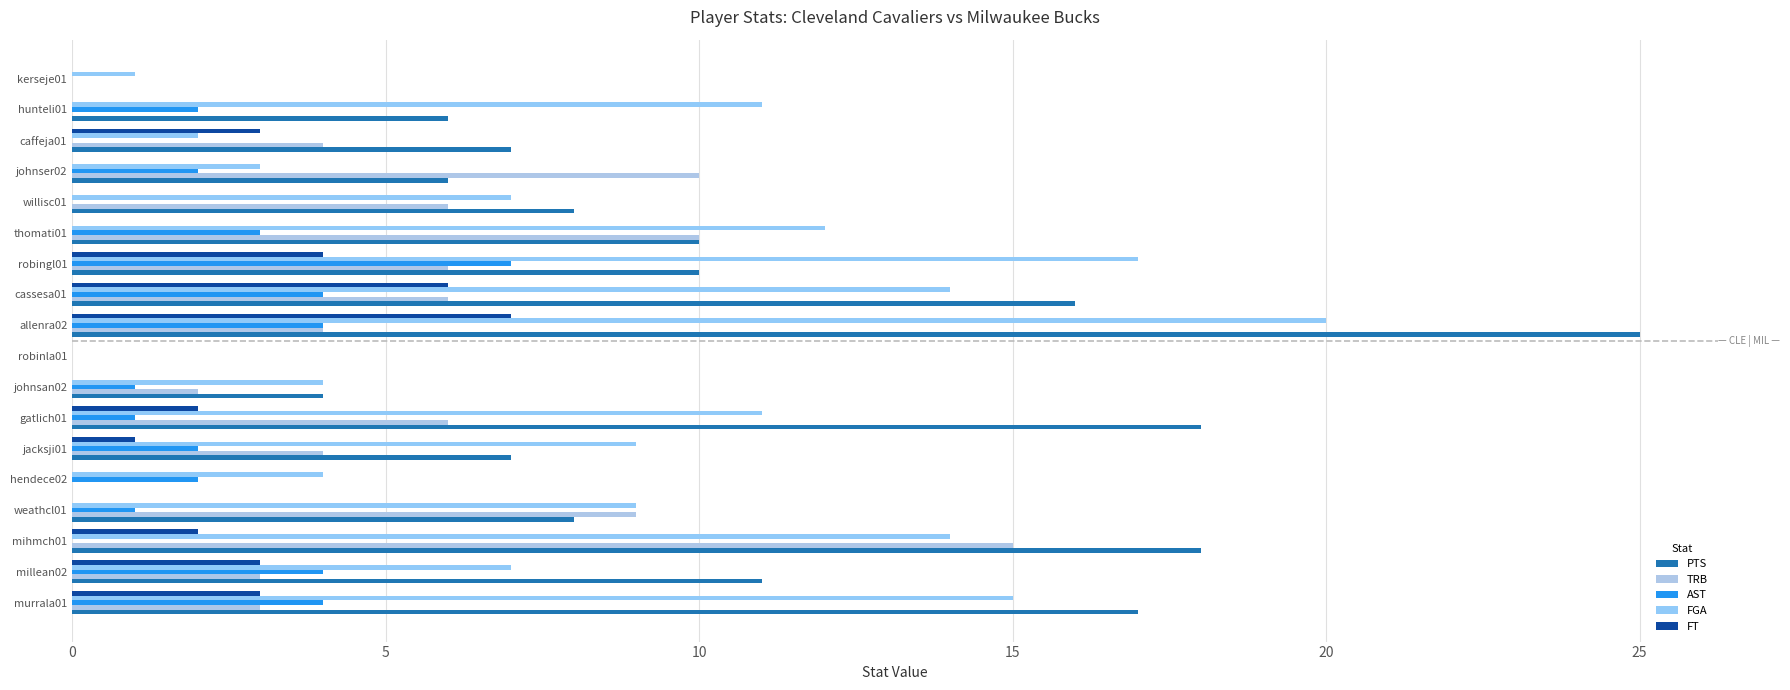

What is the highest value of the TRB series?

15